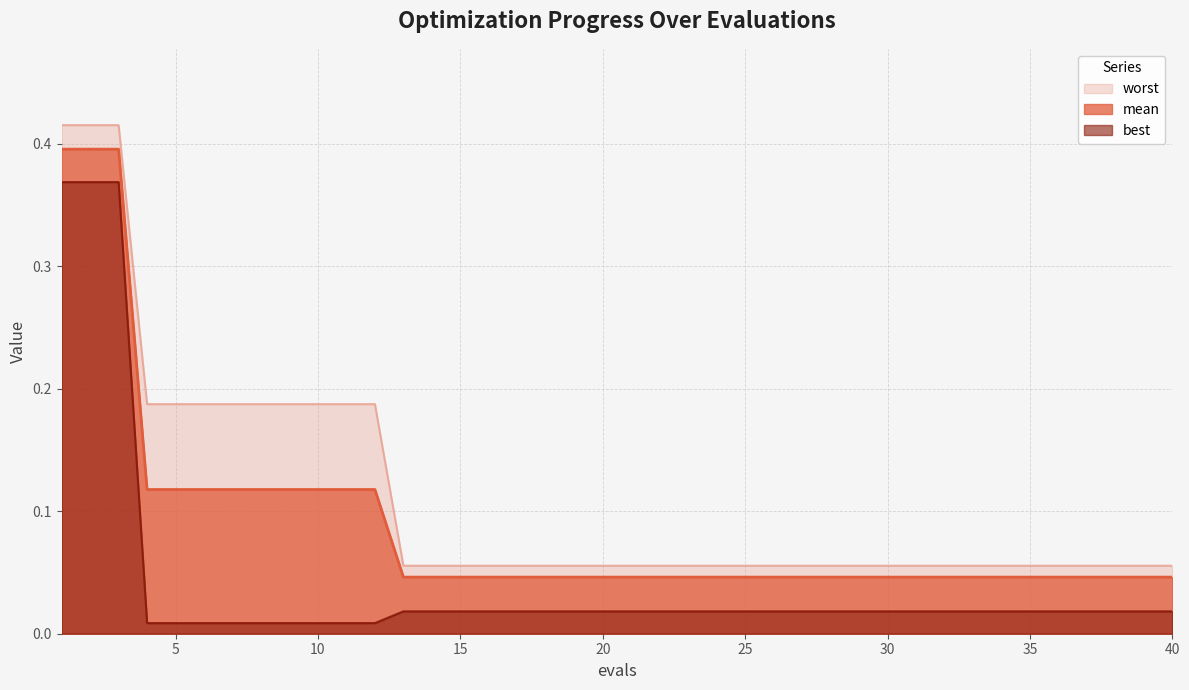

What is the total value across all series at 32?

0.1